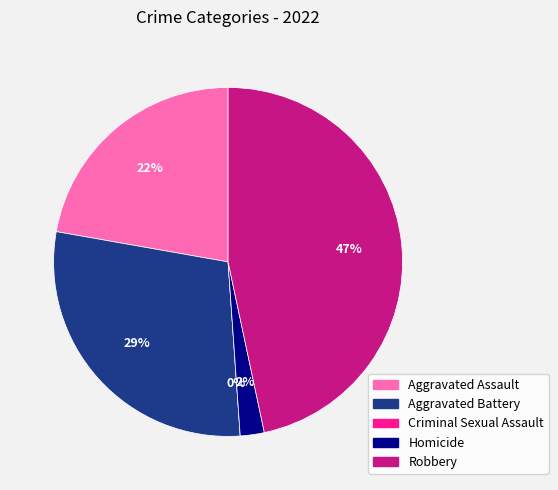

How many slices are in this pie chart?

5